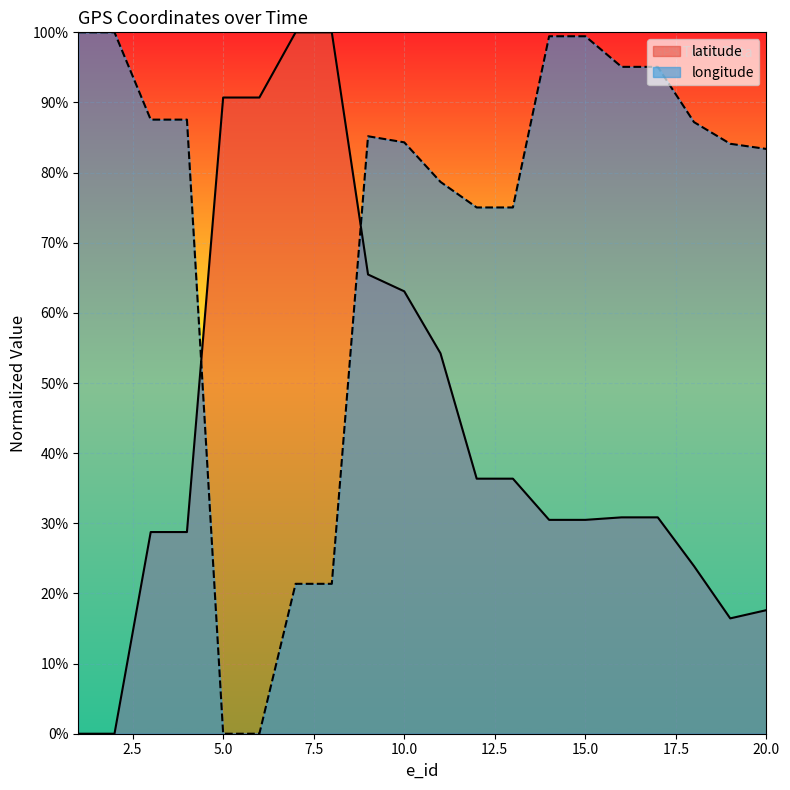

What is the average value of the longitude series?

0.7